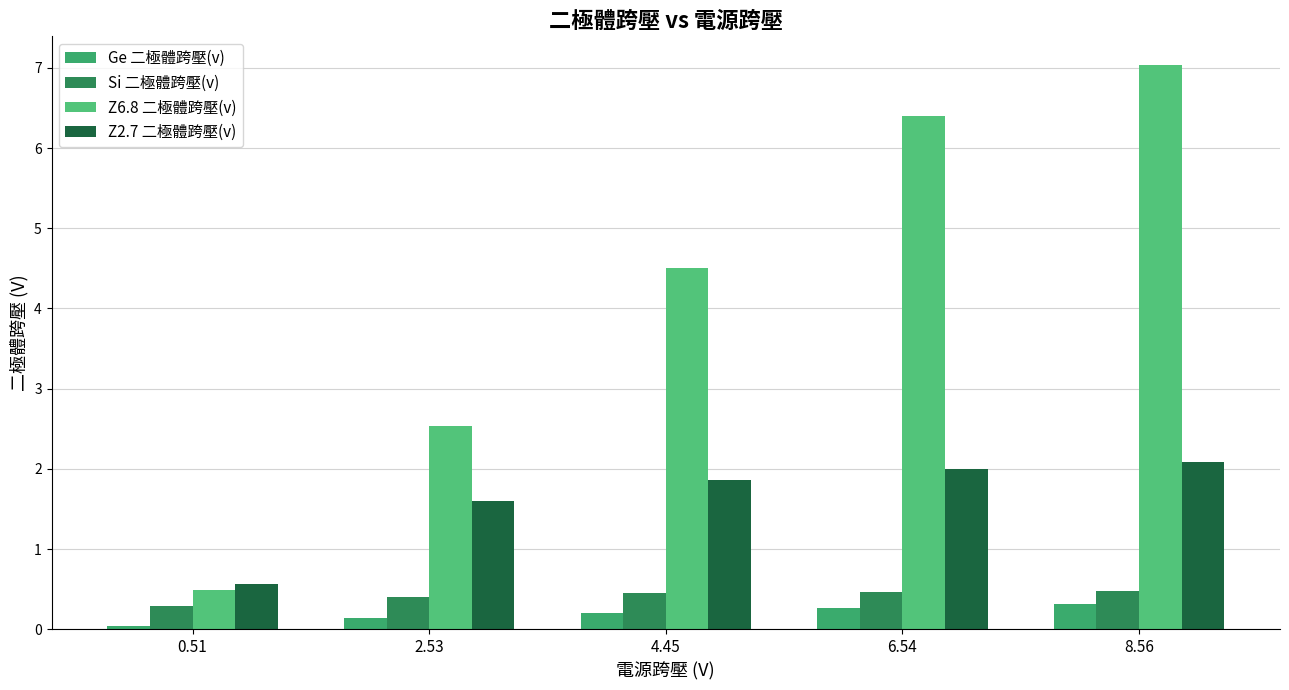

List the labels in order of Si 二極體跨壓(v) value, smallest first.

0.51, 2.53, 4.45, 6.54, 8.56